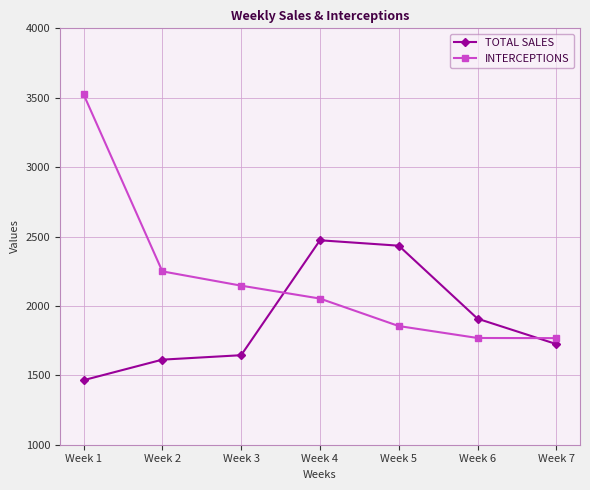

List the series in order of their peak value, lowest first.

TOTAL SALES, INTERCEPTIONS